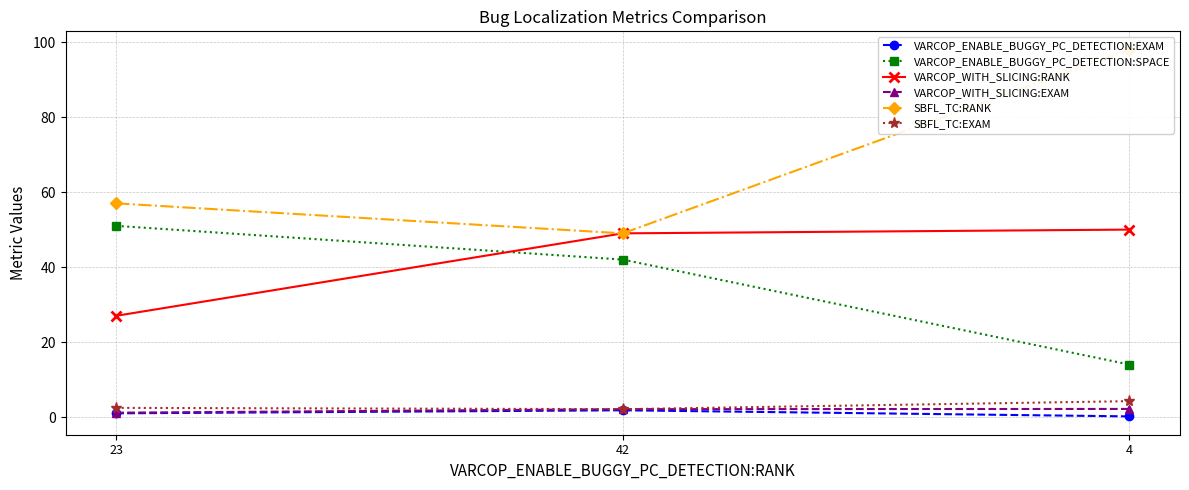

What is the total value across all series at 23?

139.6